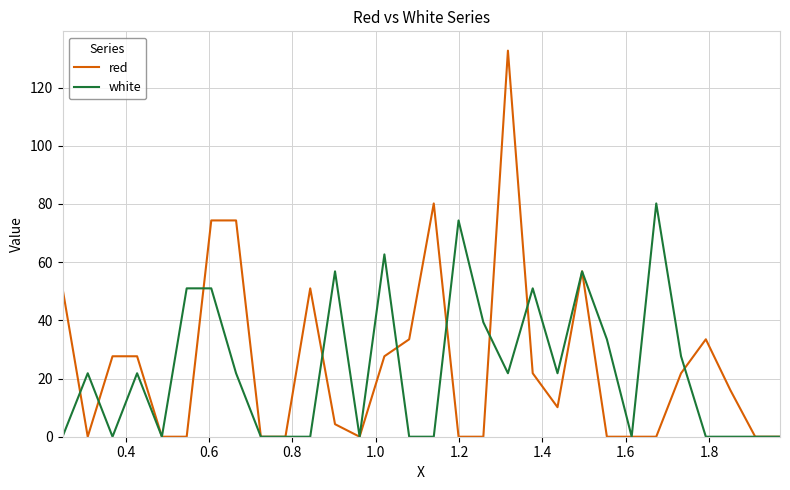

Rank the series by their maximum value, from lowest to highest.

white, red